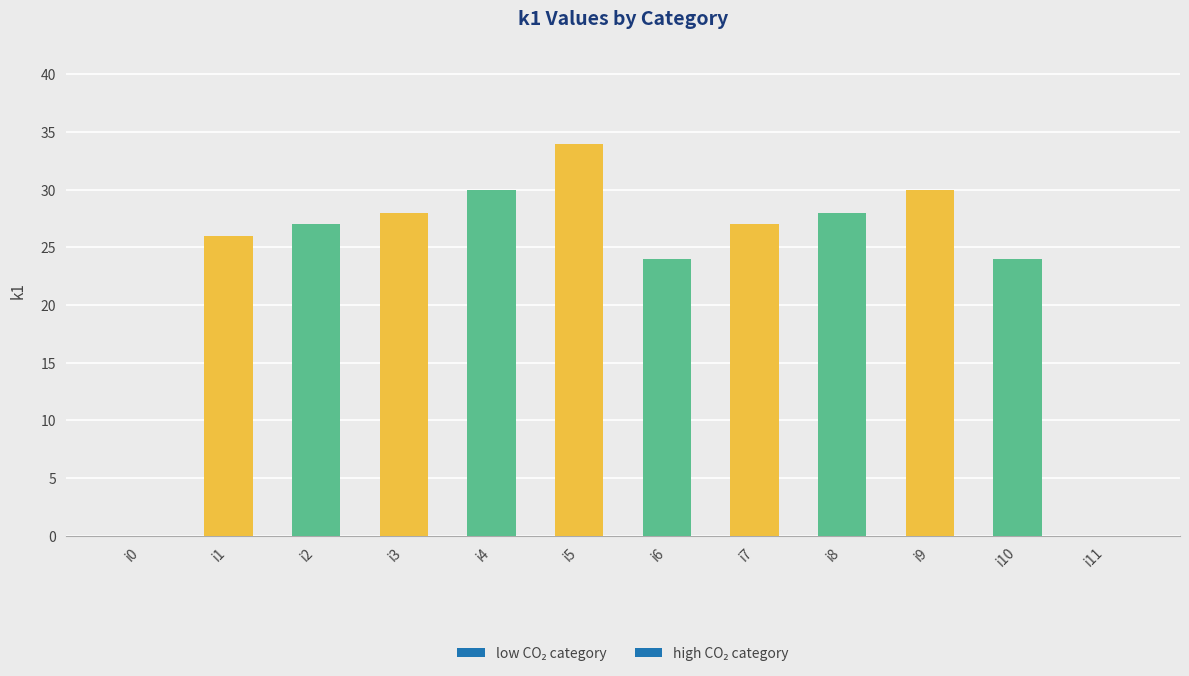

List the labels in order of value, largest first.

i5, i4, i9, i3, i8, i2, i7, i1, i6, i10, i0, i11